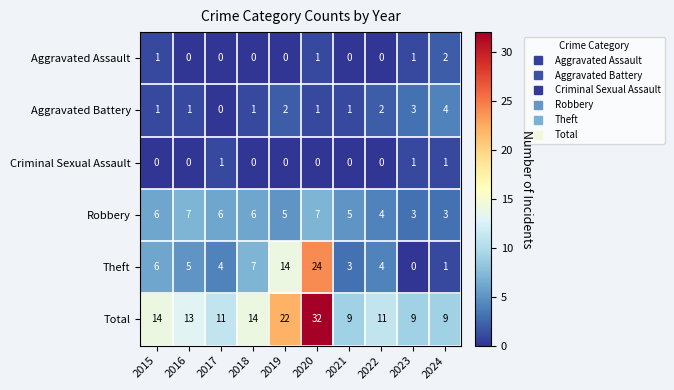

The Aggravated Assault series shows -1 at 2022. True or false?

False